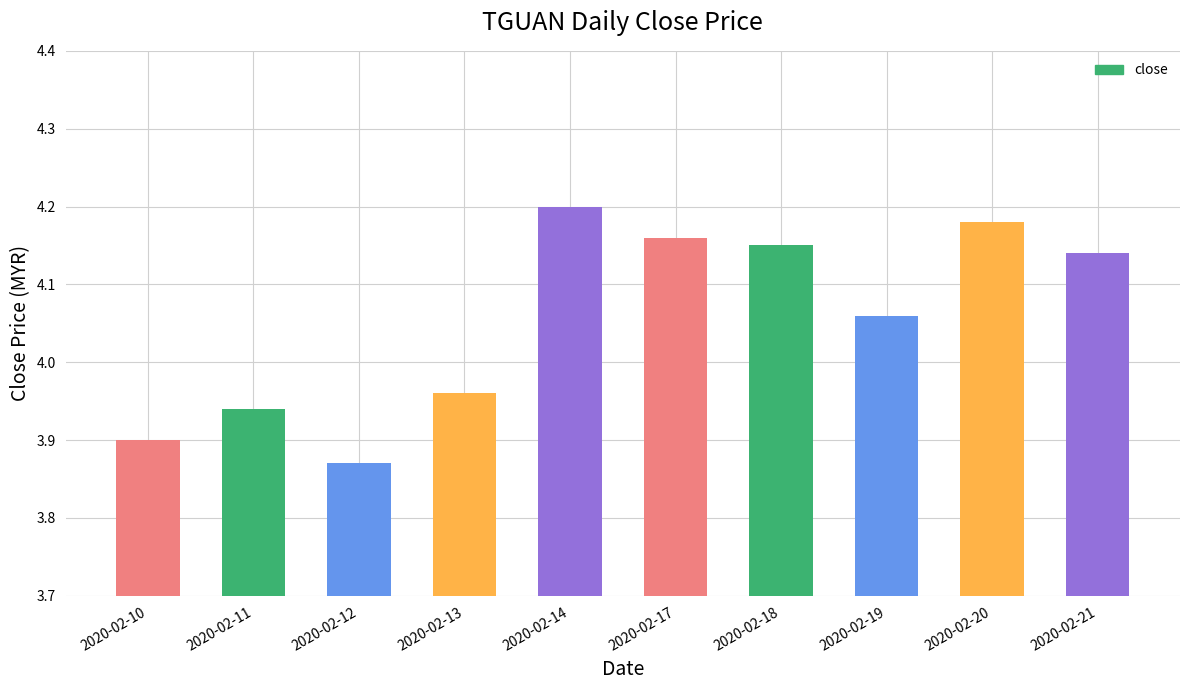

How many values are below 4?

4